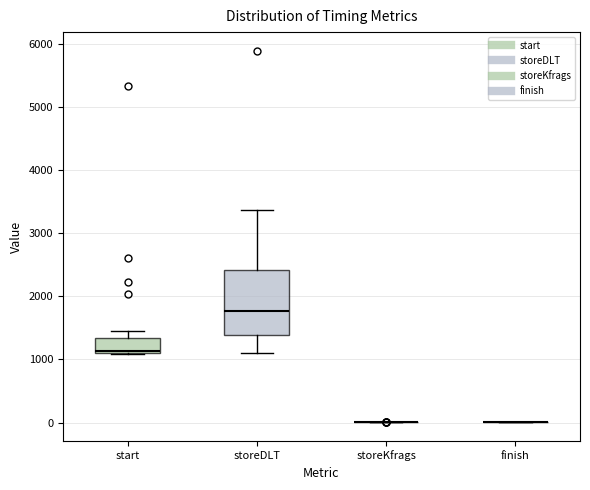

Reading left to right, transcribe this box plot: for each box, give where its median line is, the range the box spans, and where its two whiskers end, as read against the y-axis. The values are not printed on the chart, so give them approximately, as read against the axis.

start: median 1100 (just above the box's lower edge), box 1100 to 1300, whiskers 1100 to 1400
storeDLT: median 1800, box 1400 to 2400, whiskers 1100 to 3400
storeKfrags: box collapsed to a line at 0, whiskers 0 to 0
finish: box collapsed to a line at 0, whiskers 0 to 0